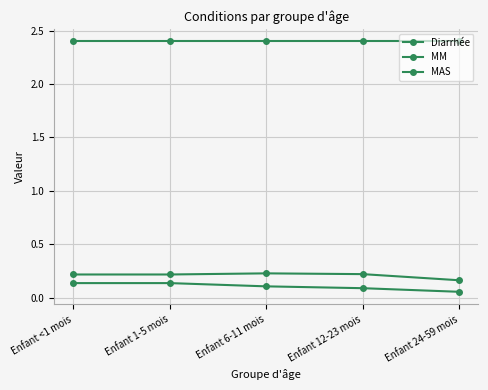

Is this an area chart (filled region under the line)?

No